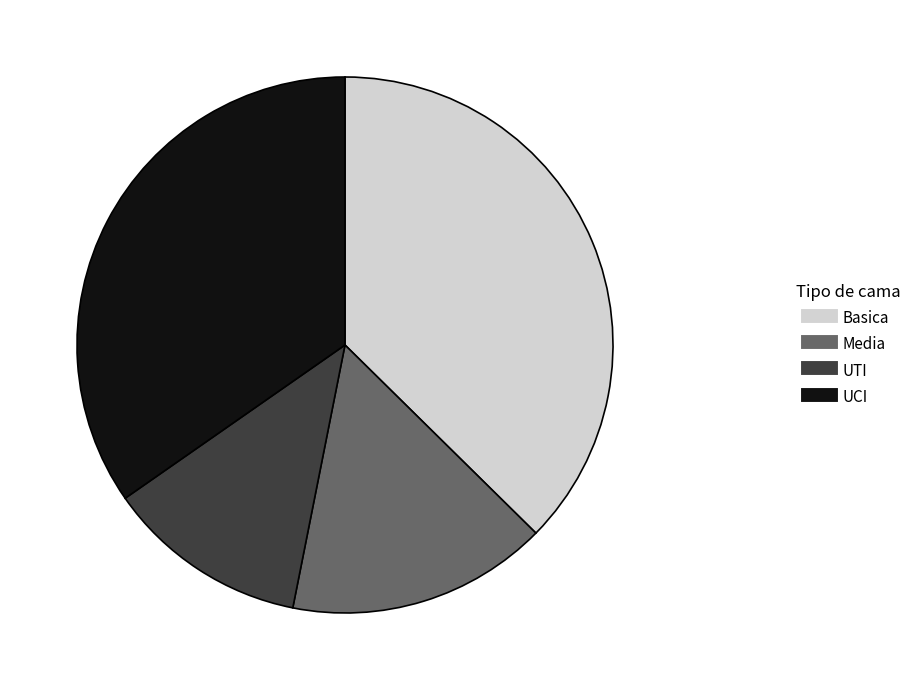

Is the sum of Basica and UCI greater than half?

Yes